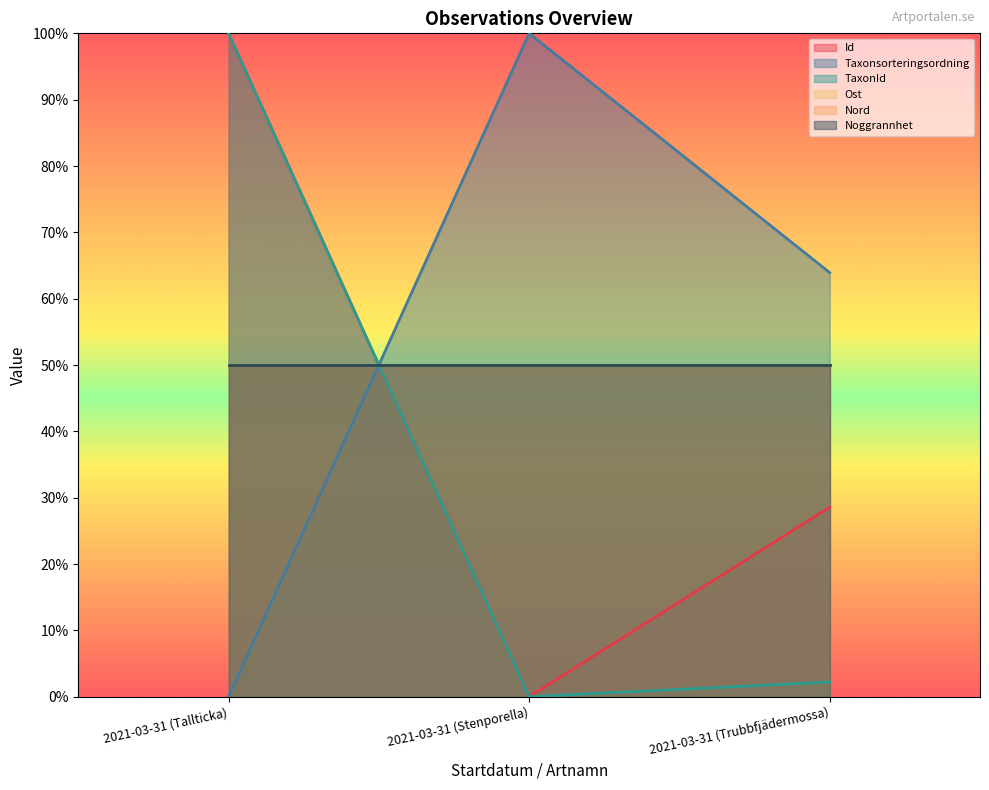

Which series has the largest total across all categories?

Taxonsorteringsordning